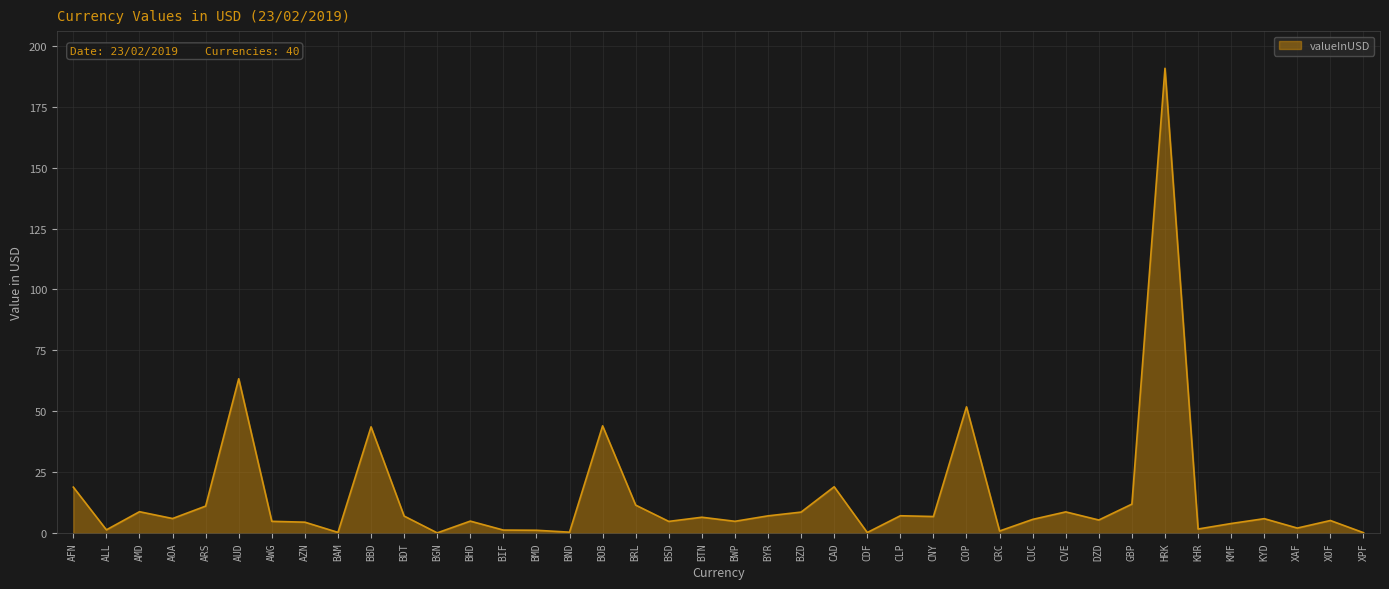

What is the difference between the maximum and minimum values?

190.7